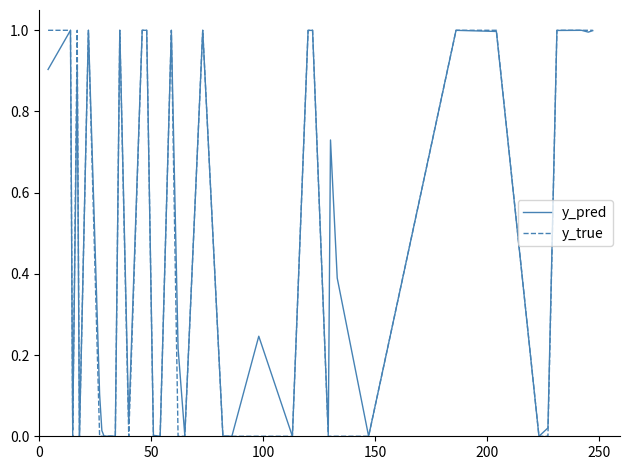

What is the maximum value shown in the chart?

1.0